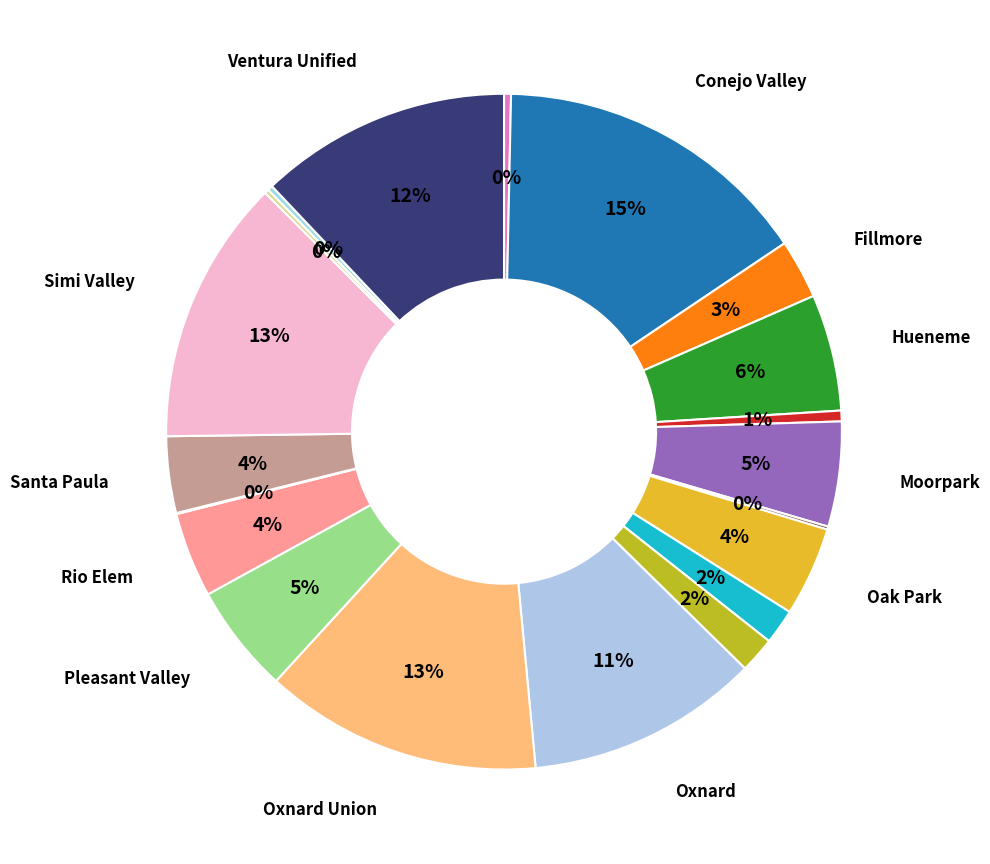

Is there a majority slice in this chart?

No